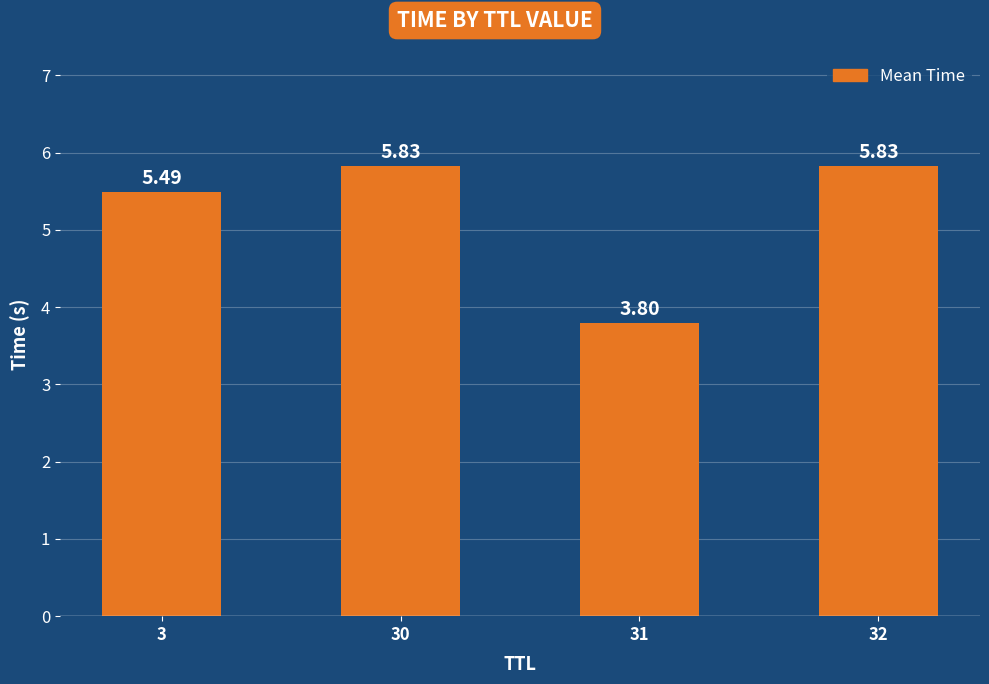

Between 30 and 31, which is larger?

30